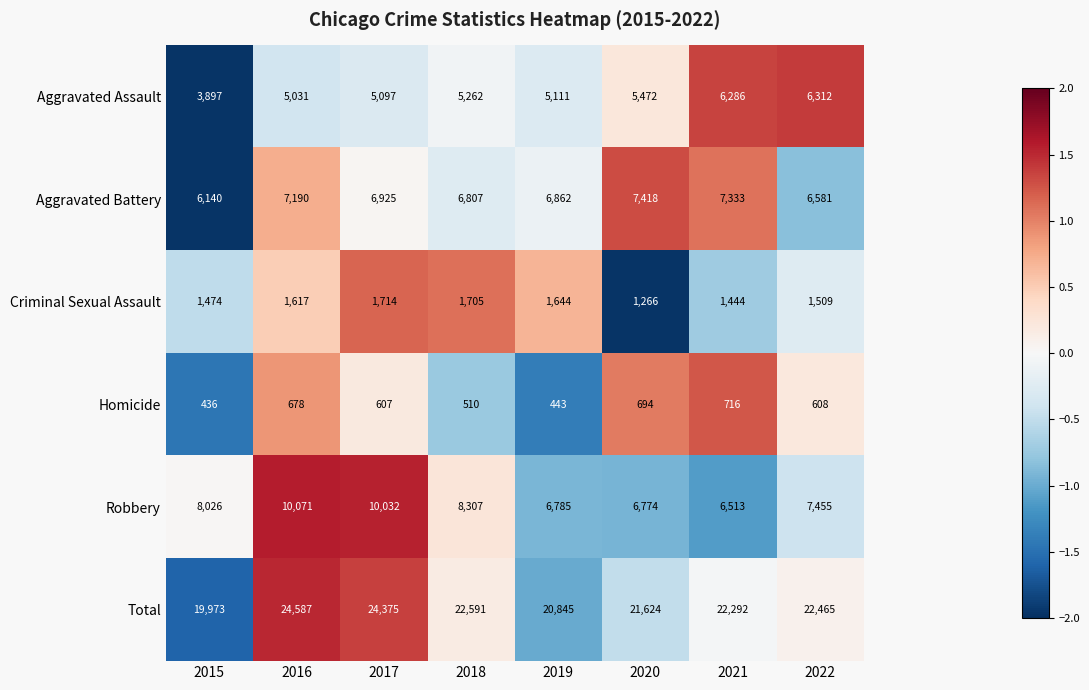

How many values in the Total series are below 22465?

4